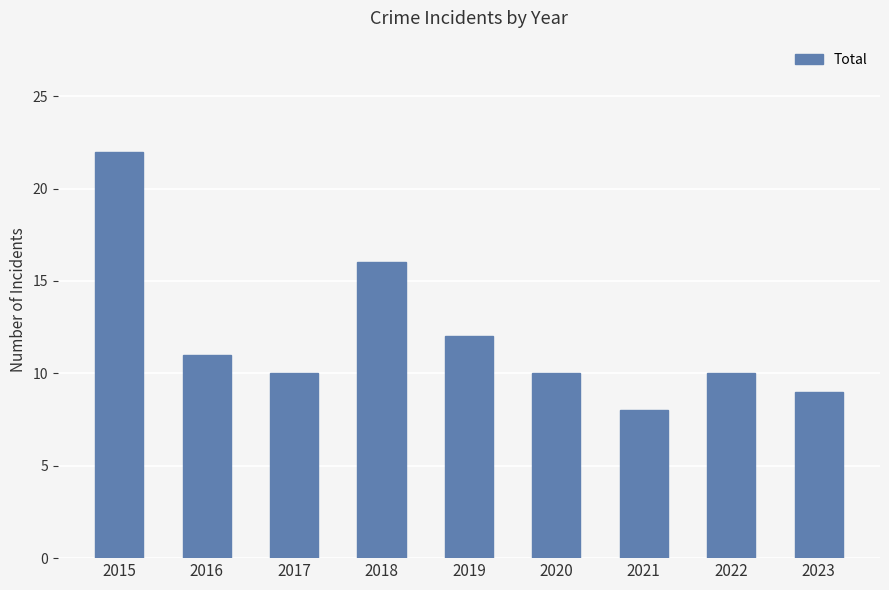

Does the chart contain any negative values?

No